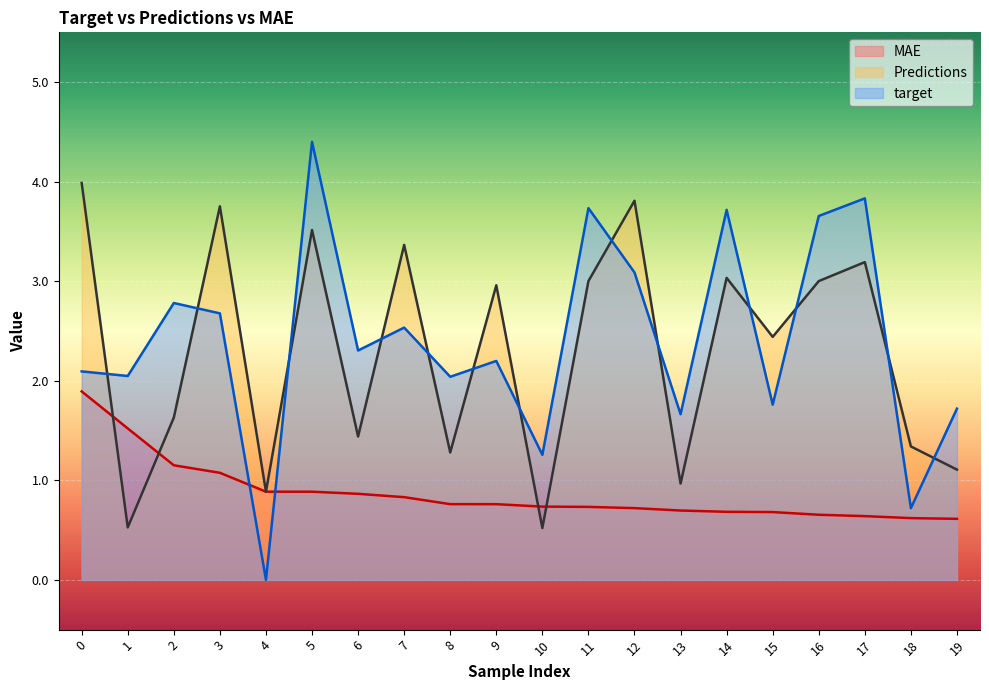

Reading right to left, transcribe all the data shown in this chart.

MAE: 0.6	0.6	0.6	0.7	0.7	0.7	0.7	0.7	0.7	0.7	0.8	0.8	0.8	0.9	0.9	0.9	1.1	1.2	1.5	1.9
Predictions: 1.1	1.3	3.2	3.0	2.4	3.0	1.0	3.8	3.0	0.5	3.0	1.3	3.4	1.4	3.5	0.9	3.8	1.6	0.5	4.0
target: 1.7	0.7	3.8	3.7	1.8	3.7	1.7	3.1	3.7	1.3	2.2	2.0	2.5	2.3	4.4	0.0	2.7	2.8	2.0	2.1